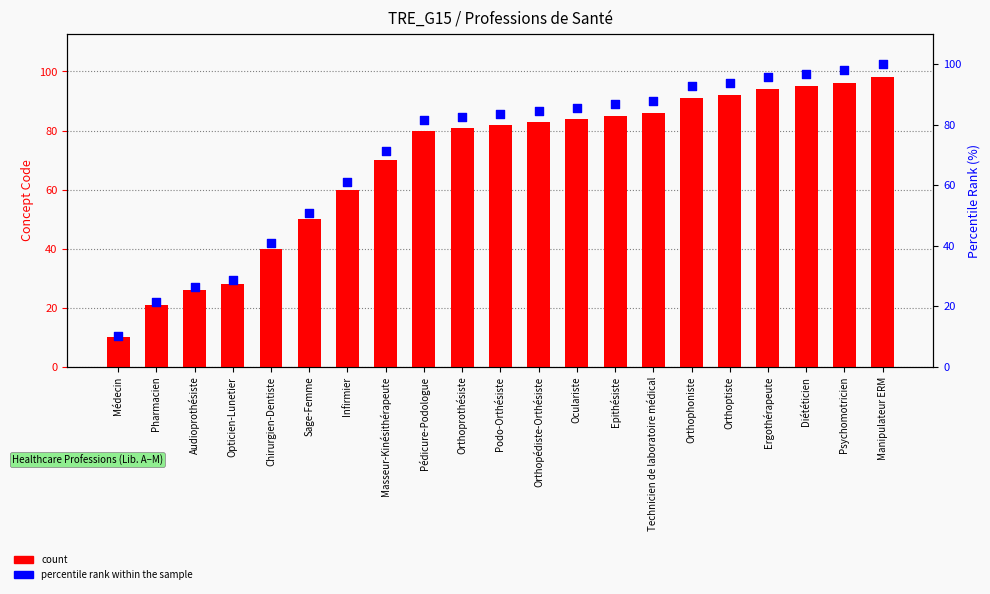

Which series contains the lowest Y value?

count